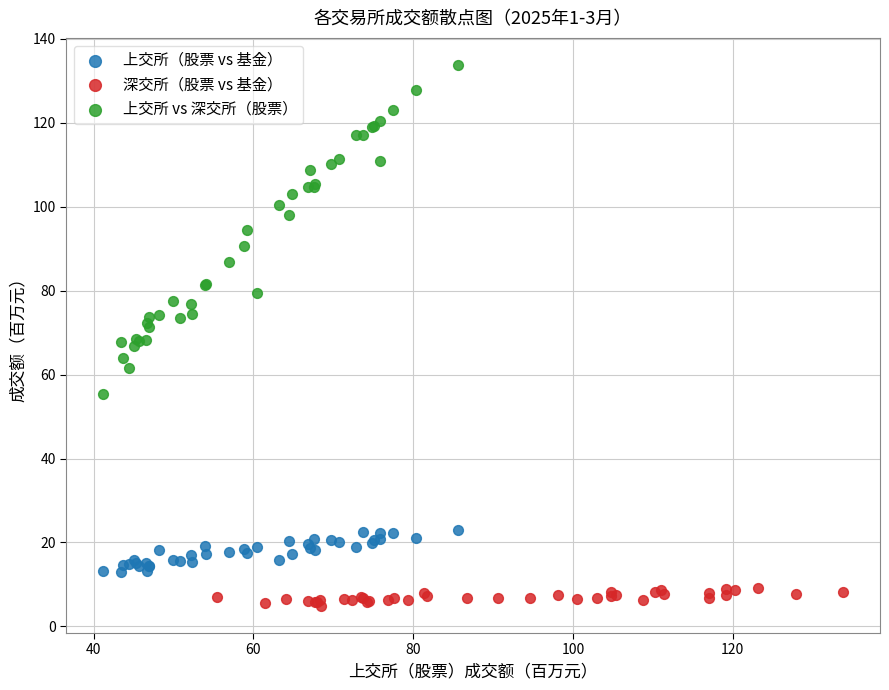

What are all the series names shown in the legend?

上交所（股票 vs 基金）, 深交所（股票 vs 基金）, 上交所 vs 深交所（股票）